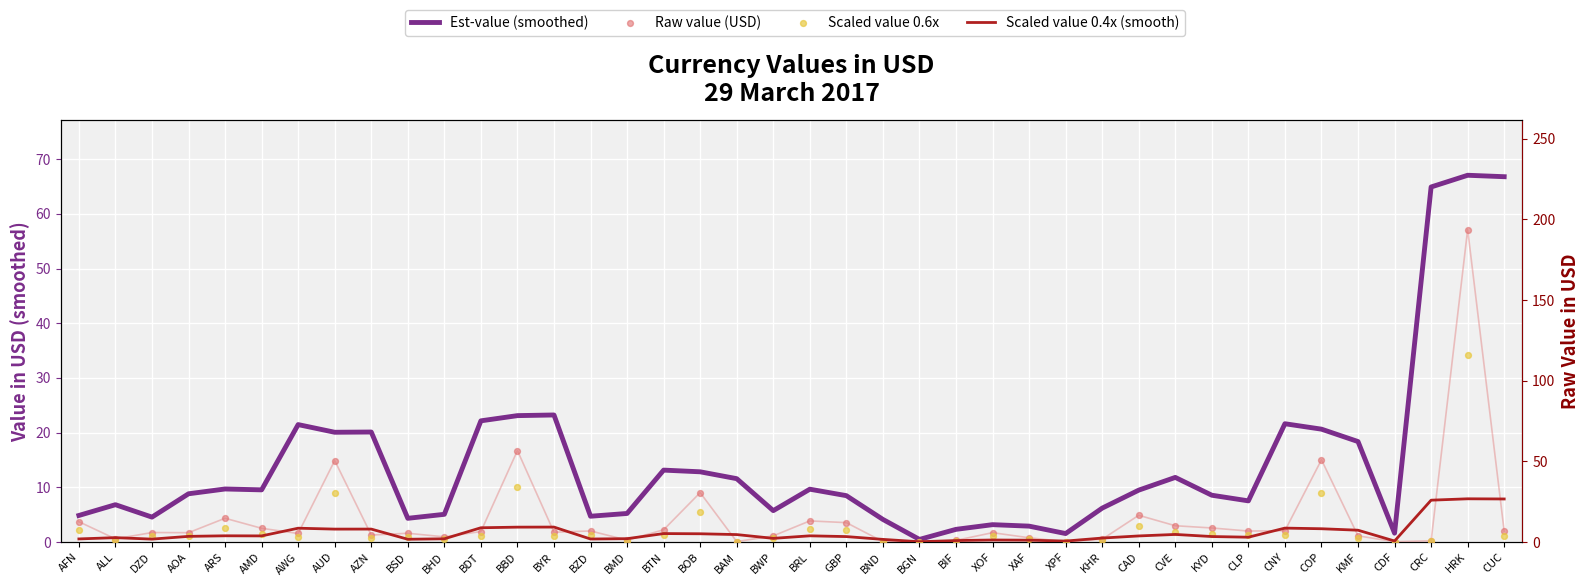

Which series has the largest total across all categories?

Raw value (USD)